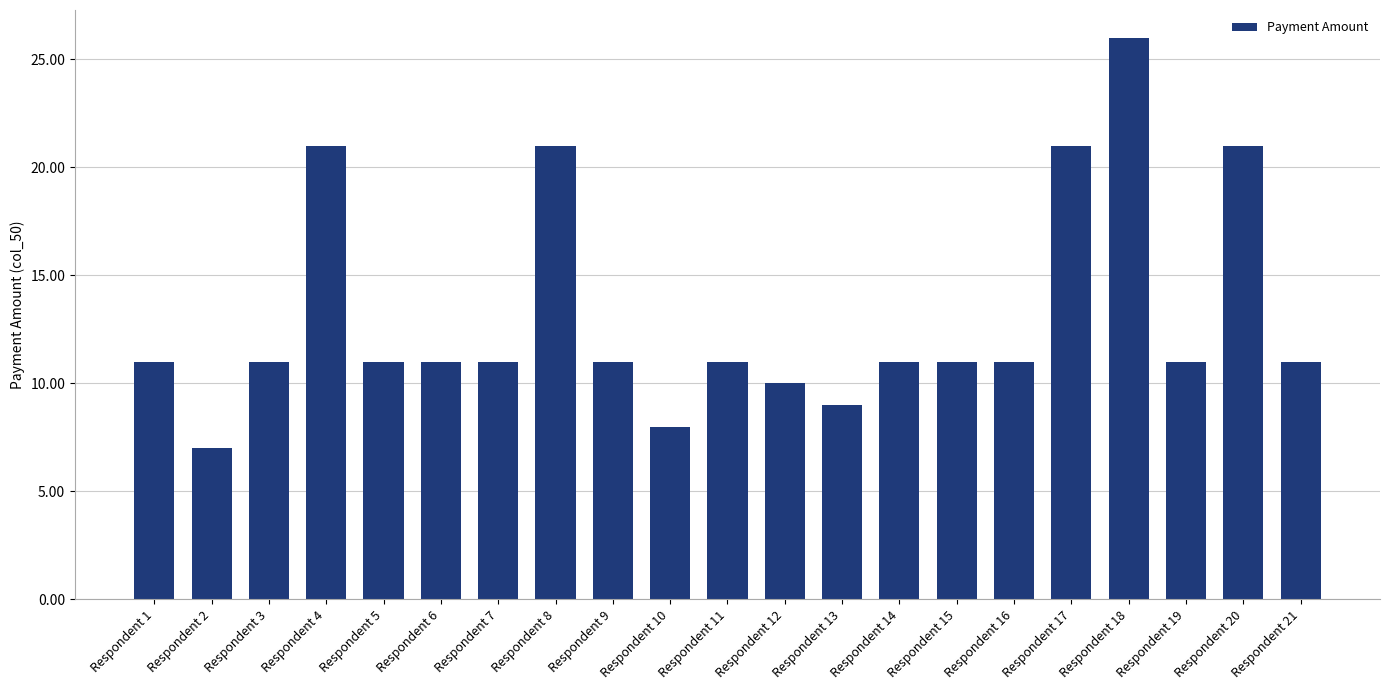

What is the maximum value shown in the chart?

26.0